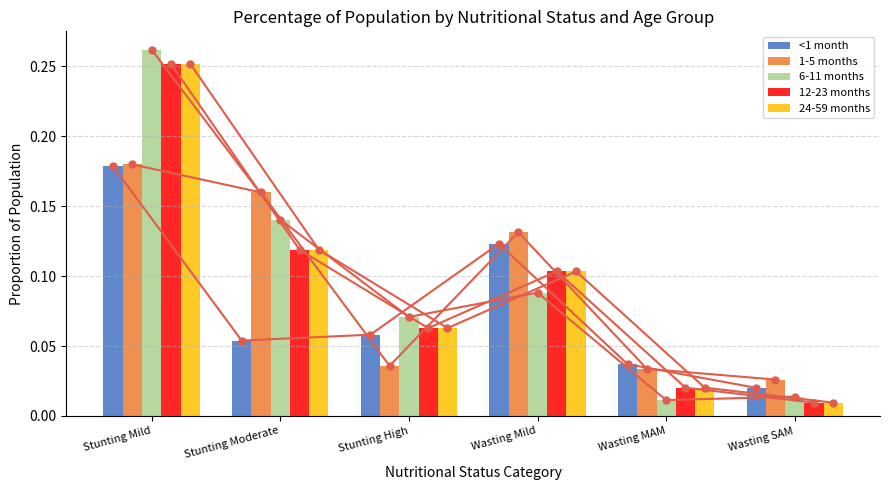

Which has a higher value, Stunting Moderate or Stunting Mild?

Stunting Mild